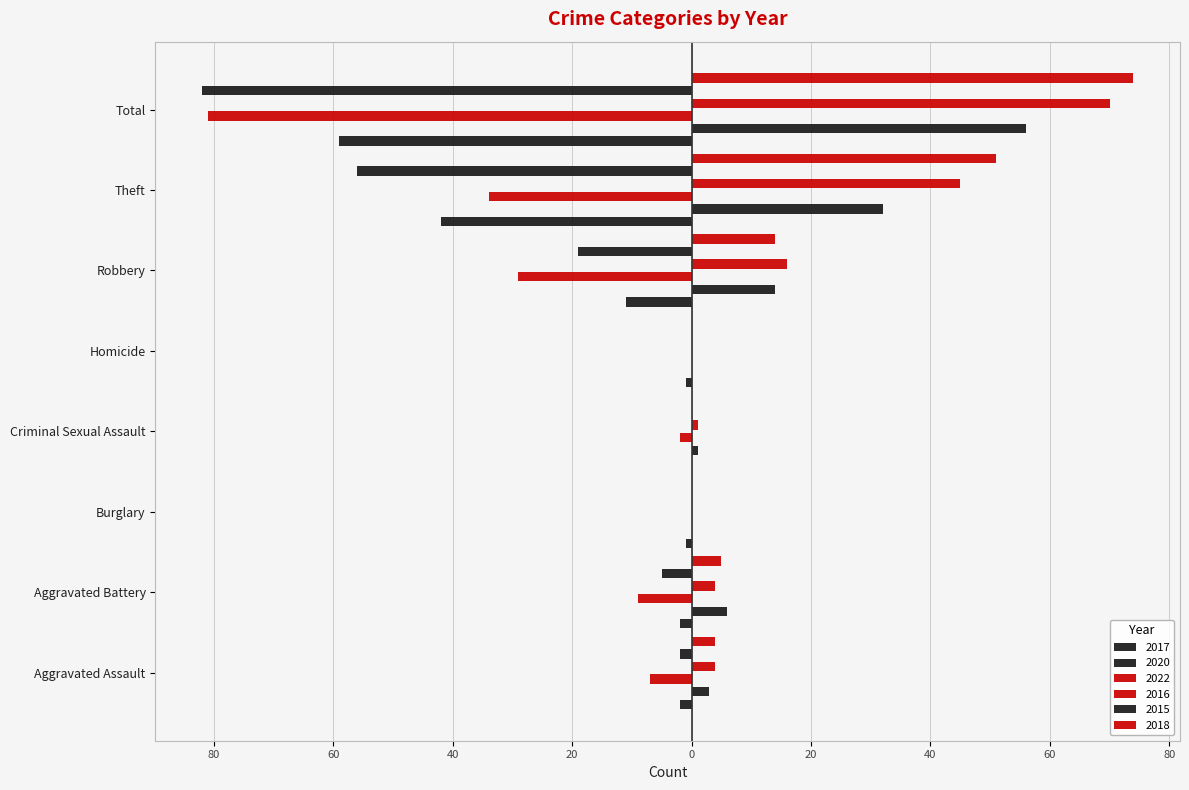

Reading right to left, transcribe all the data shown in this chart.

2017: Total=-59	Theft=-42	Robbery=-11	Homicide=-1	Criminal Sexual Assault=0	Burglary=-1	Aggravated Battery=-2	Aggravated Assault=-2
2020: Total=56	Theft=32	Robbery=14	Homicide=0	Criminal Sexual Assault=1	Burglary=0	Aggravated Battery=6	Aggravated Assault=3
2022: Total=-81	Theft=-34	Robbery=-29	Homicide=0	Criminal Sexual Assault=-2	Burglary=0	Aggravated Battery=-9	Aggravated Assault=-7
2016: Total=70	Theft=45	Robbery=16	Homicide=0	Criminal Sexual Assault=1	Burglary=0	Aggravated Battery=4	Aggravated Assault=4
2015: Total=-82	Theft=-56	Robbery=-19	Homicide=0	Criminal Sexual Assault=0	Burglary=0	Aggravated Battery=-5	Aggravated Assault=-2
2018: Total=74	Theft=51	Robbery=14	Homicide=0	Criminal Sexual Assault=0	Burglary=0	Aggravated Battery=5	Aggravated Assault=4